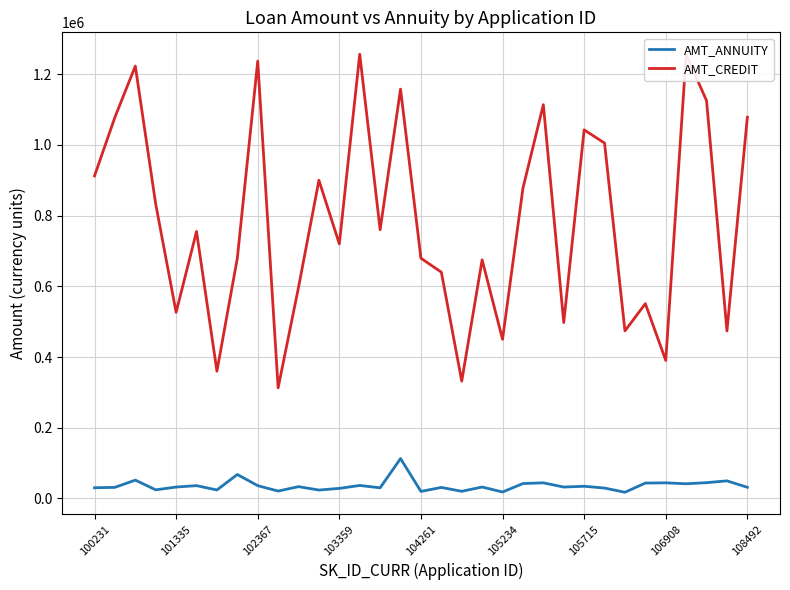

Which series has the largest range (max minus min)?

AMT_CREDIT